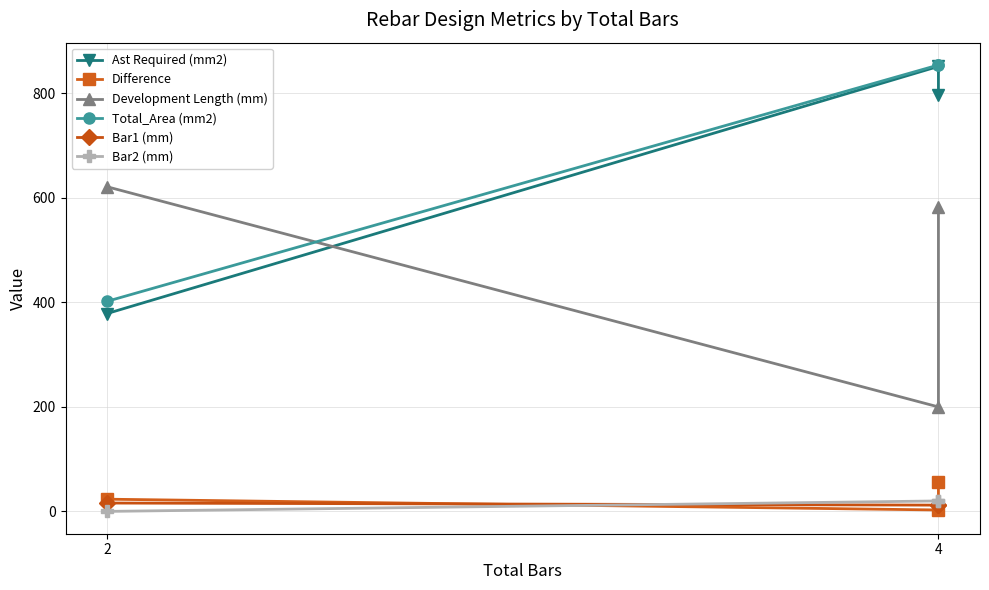

Which series changed the most between 2 and 4?

Ast Required (mm2)